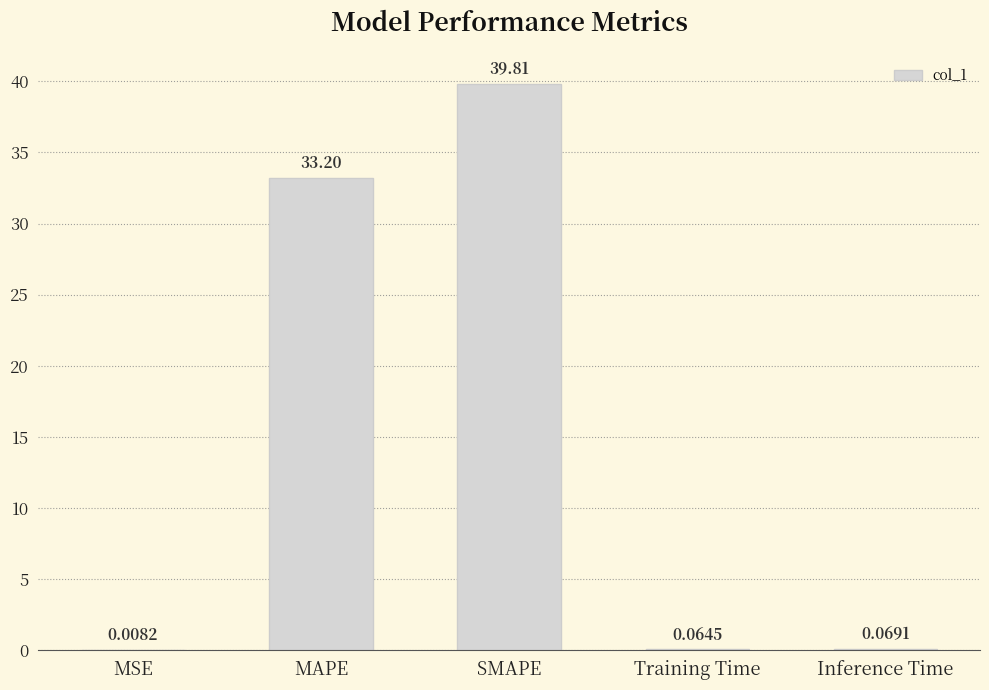

Which has a higher value, SMAPE or MAPE?

SMAPE